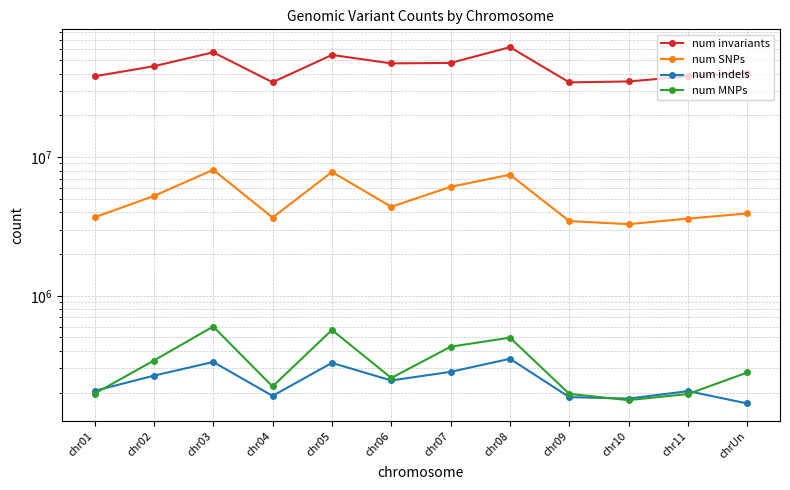

What is the sum of all num MNPs values?

3955850